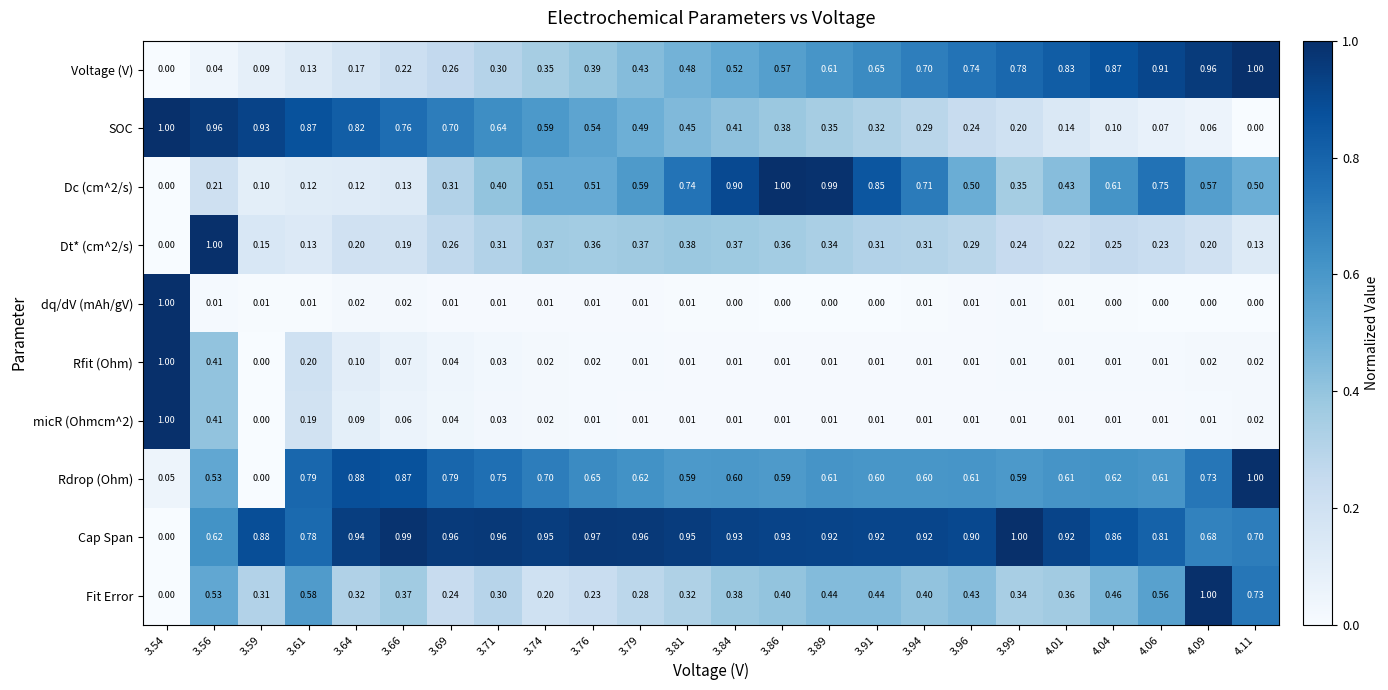

Between 3.99 and 4.09, which series saw the biggest shift?

Fit Error